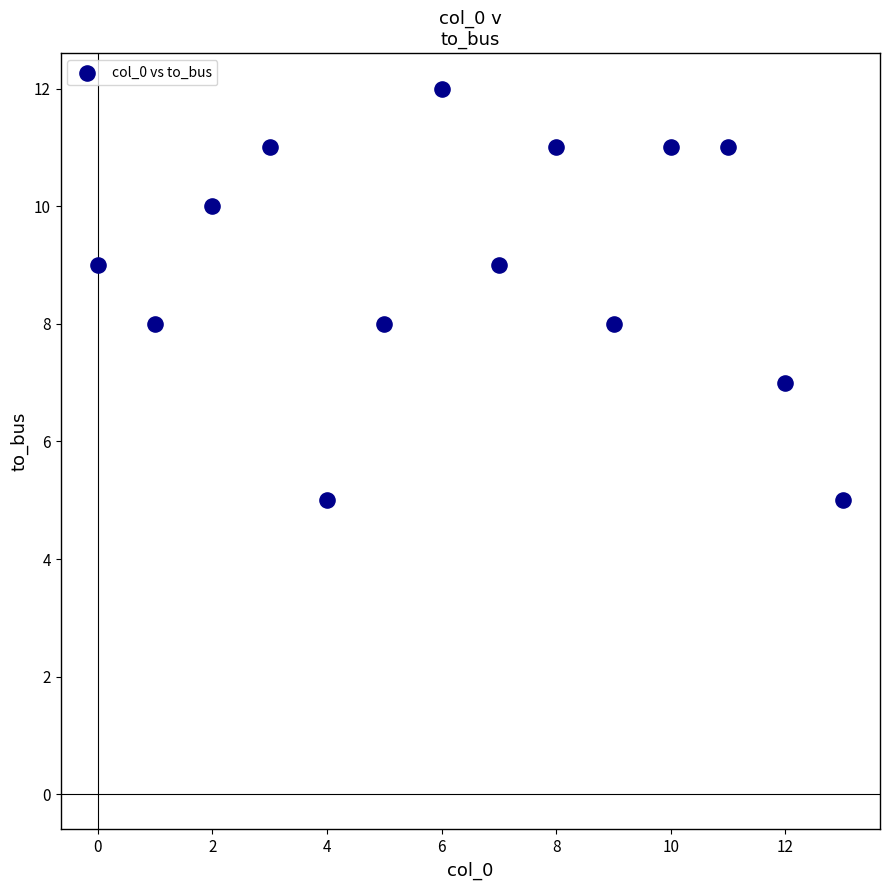

What is the range of Y values (max minus min)?

7